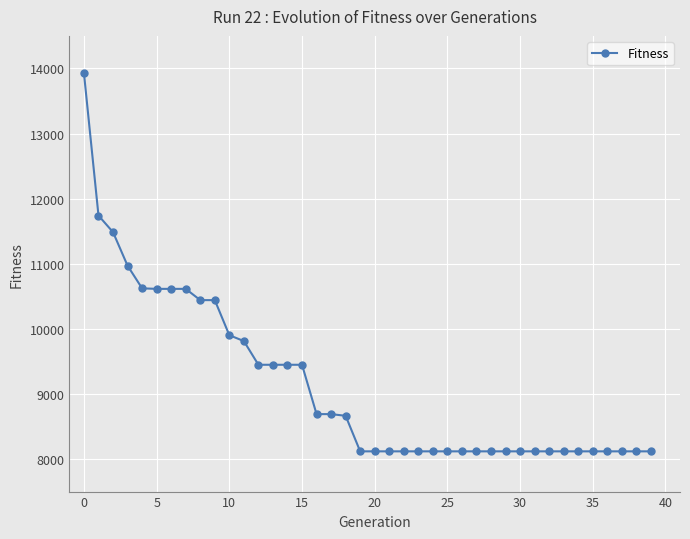

Does the chart display data point markers on the line(s)?

Yes